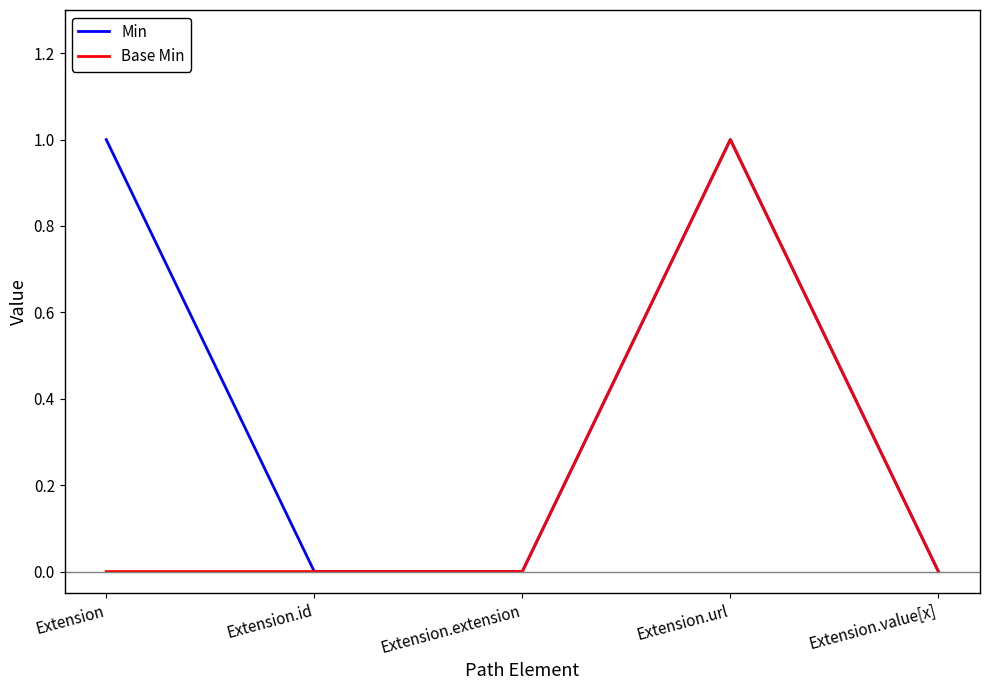

Rank the series at Extension from lowest to highest value.

Base Min, Min